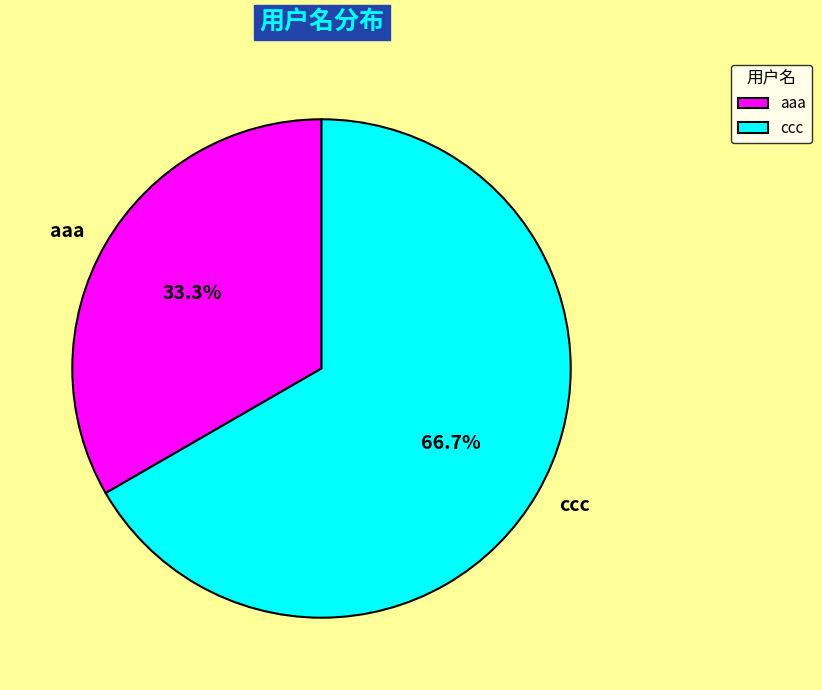

The aaa slice represents 46% of the pie. True or false?

False